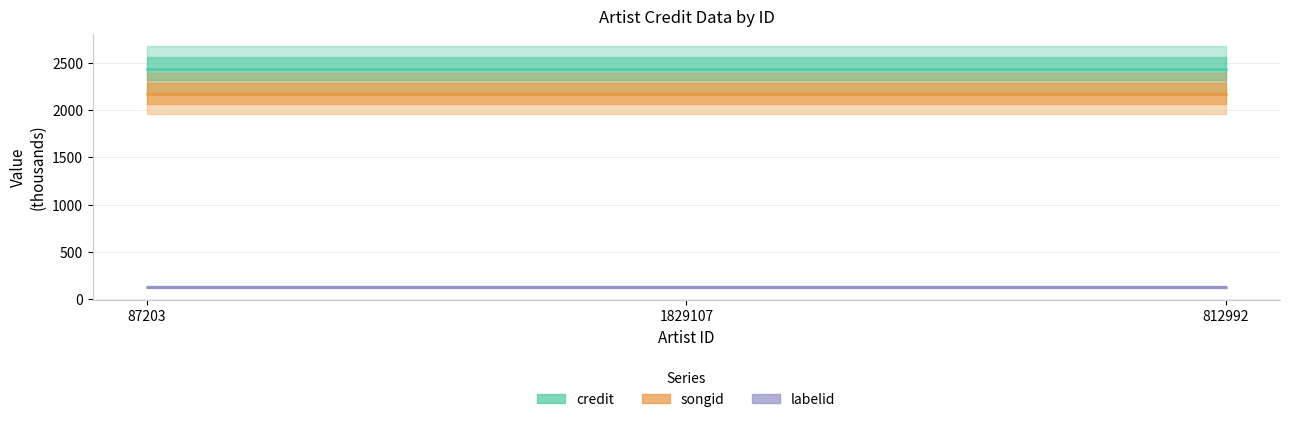

What is the label of the 3rd point from the right?

87203